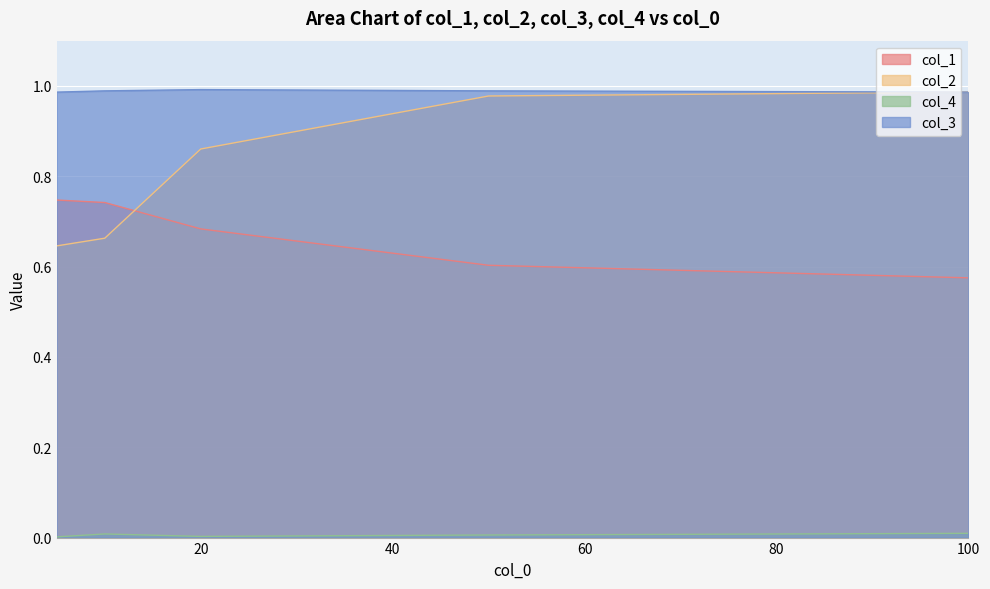

What is the difference between the col_2 values at 50 and 10?

0.3